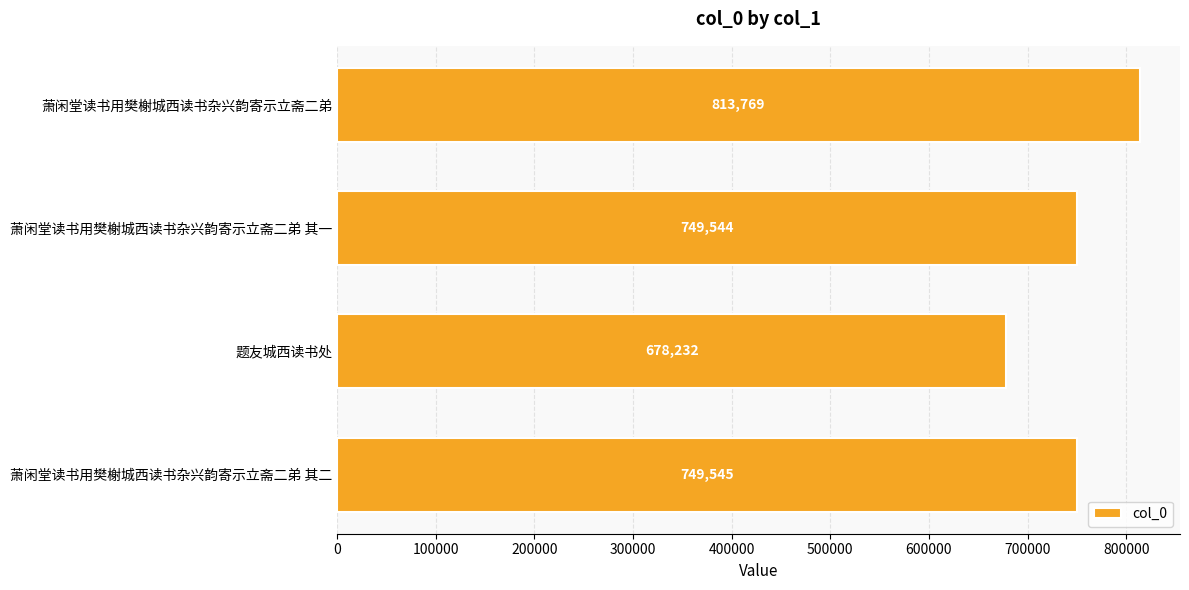

What is the smallest value displayed?

678232